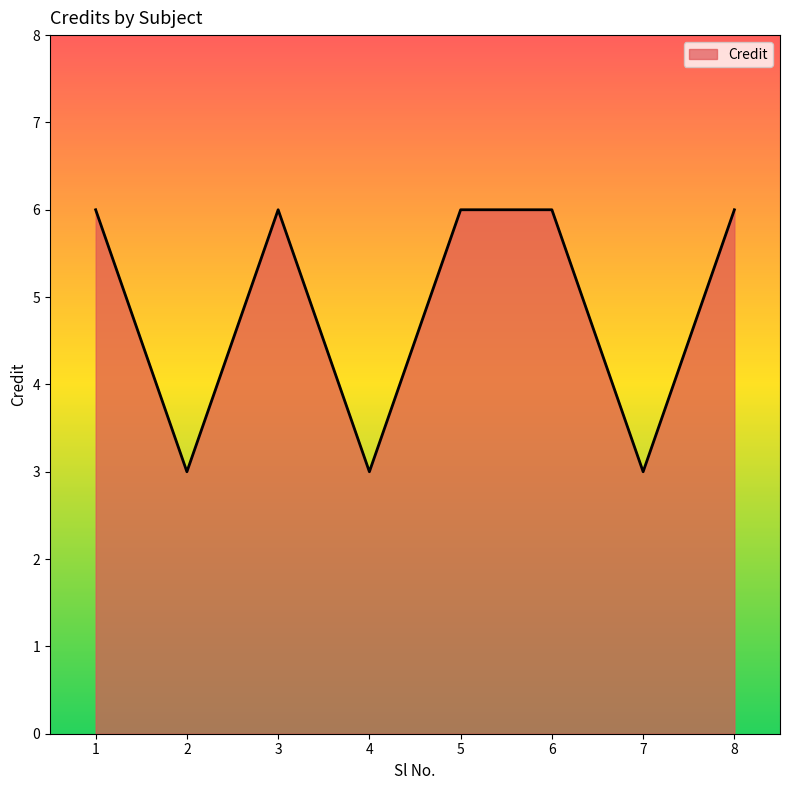

What is the smallest value displayed?

3